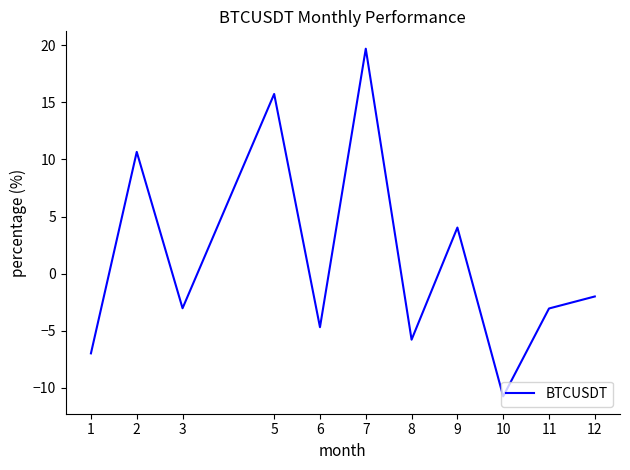

Is it true that the value at 6 is -2.2?

False